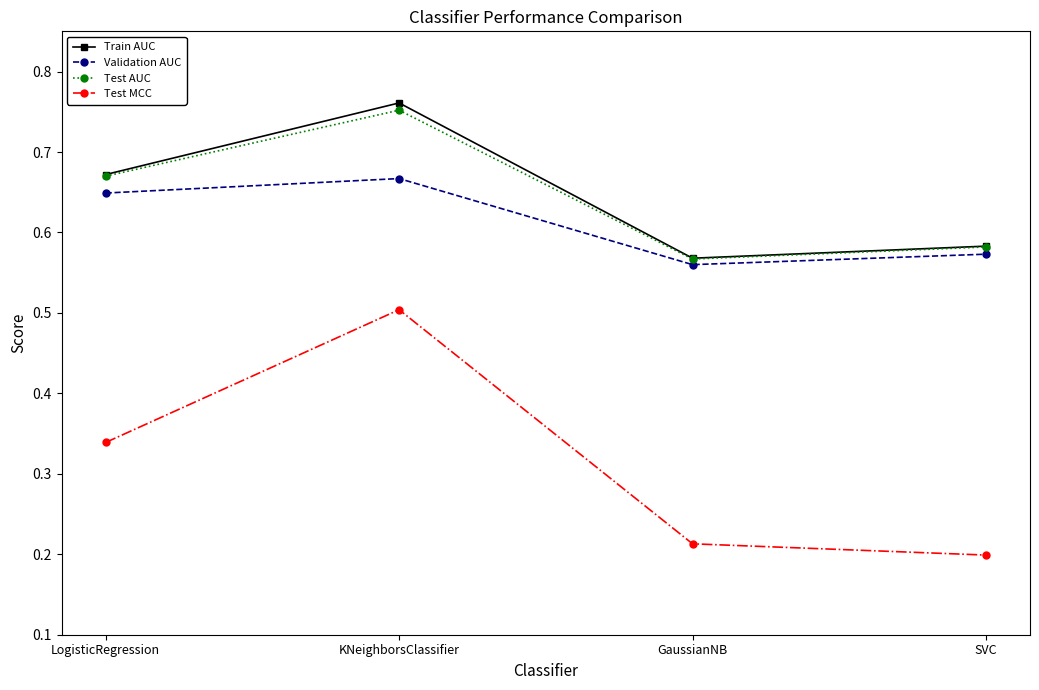

Count the Train AUC values in the range 0 to 1.

4